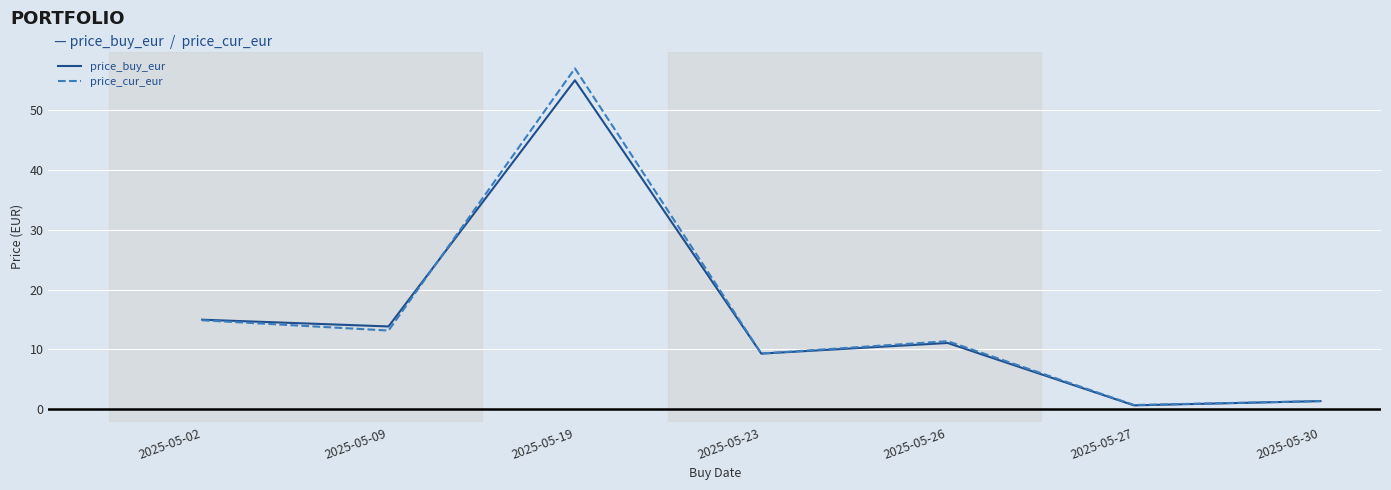

Where is price_cur_eur nearest to the value 28?

2025-05-02